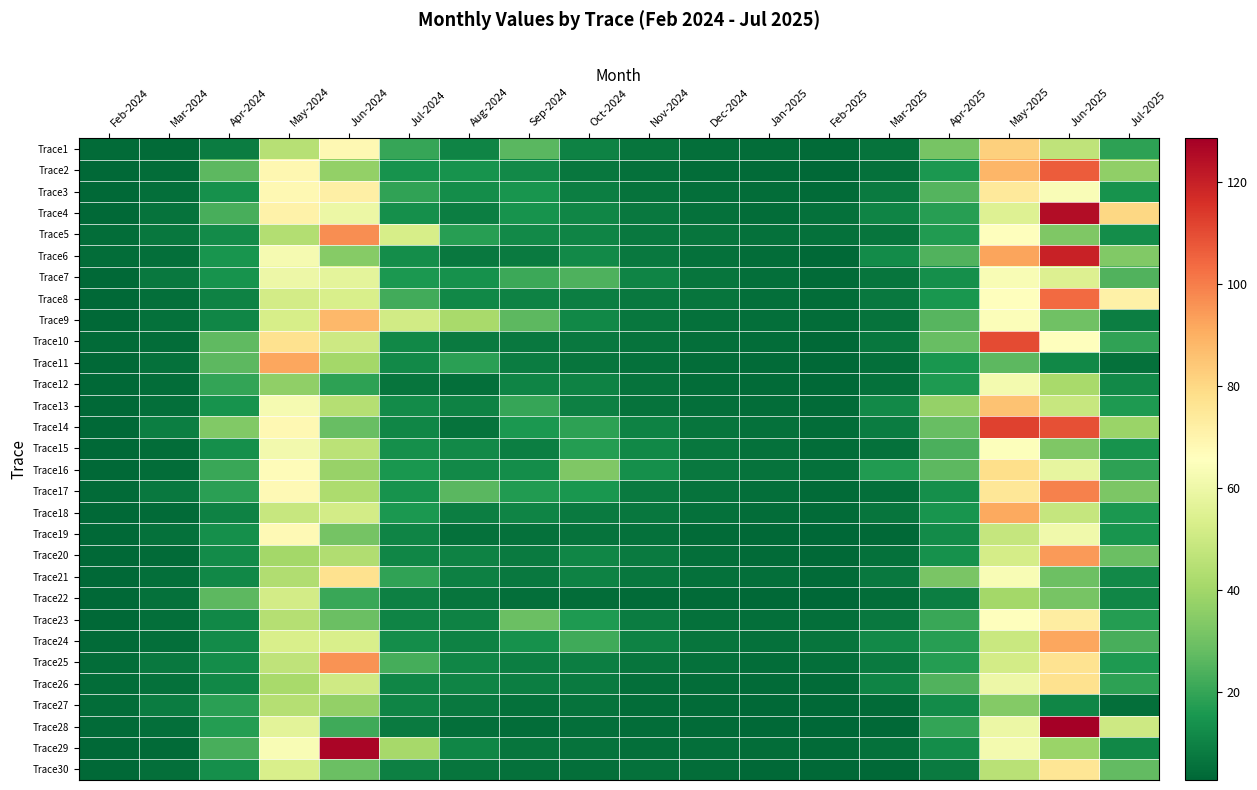

Between Apr-2024 and Jun-2025, which is larger?

Jun-2025